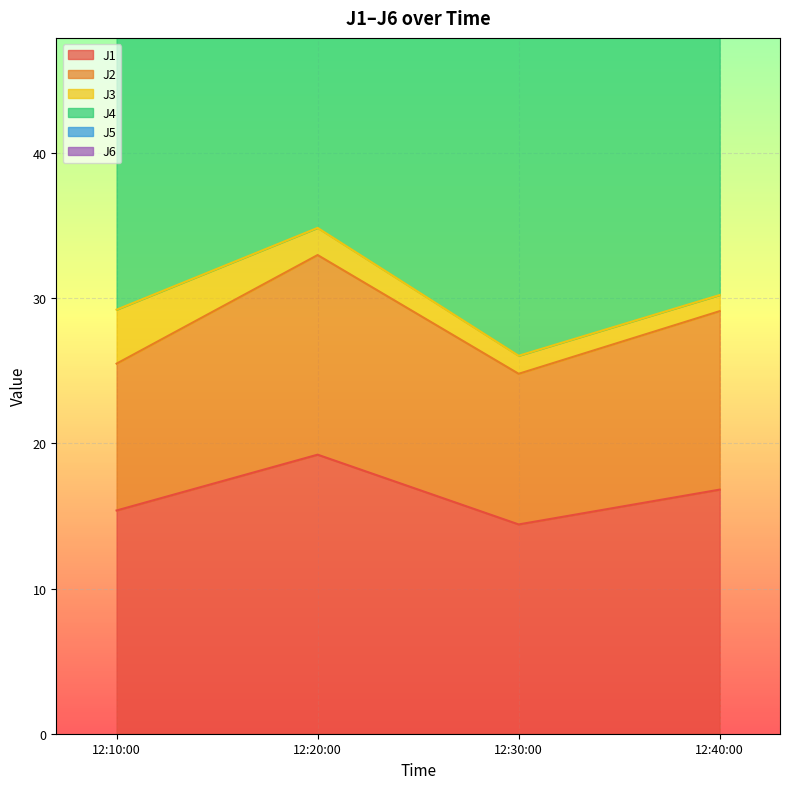

What is the maximum value for J1?

19.2